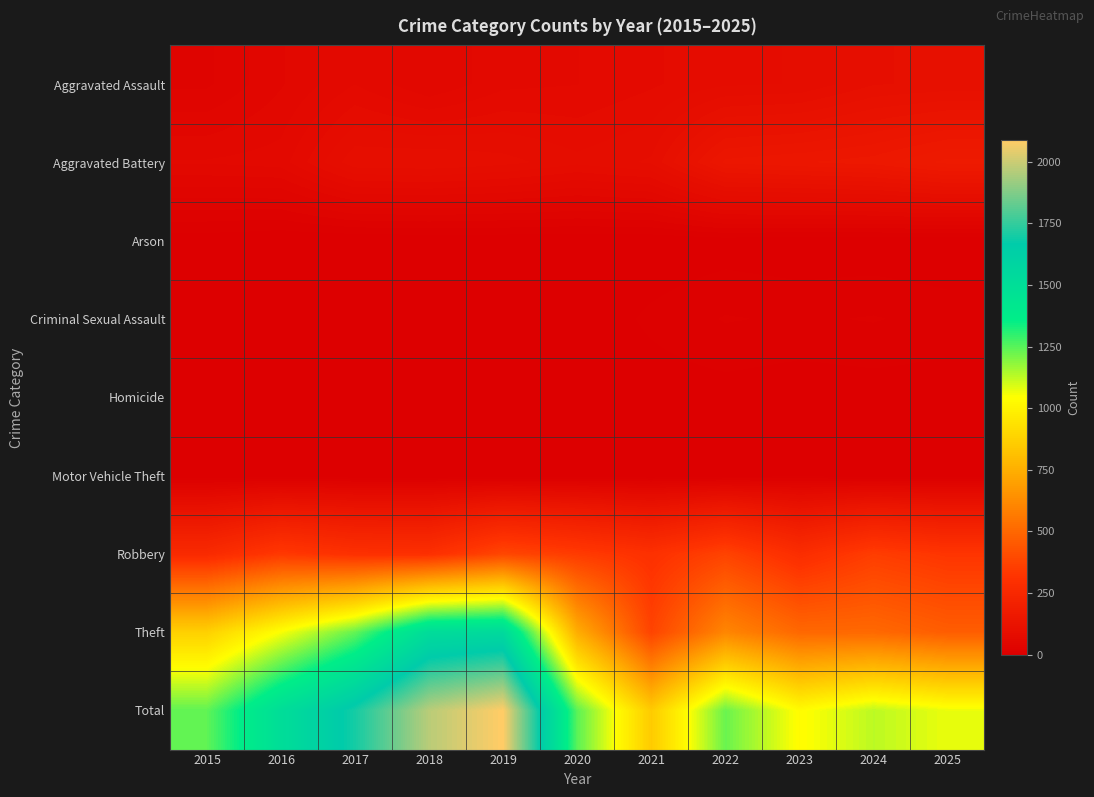

Rank the series at 2015 from highest to lowest value.

Total, Theft, Robbery, Aggravated Battery, Aggravated Assault, Criminal Sexual Assault, Arson, Homicide, Motor Vehicle Theft